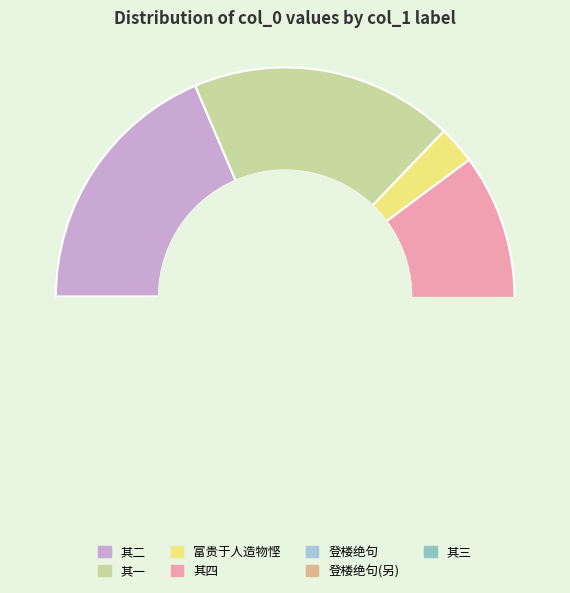

To the nearest percent, what portion does 可录者录之·富贵于人造物悭 represent?

3%